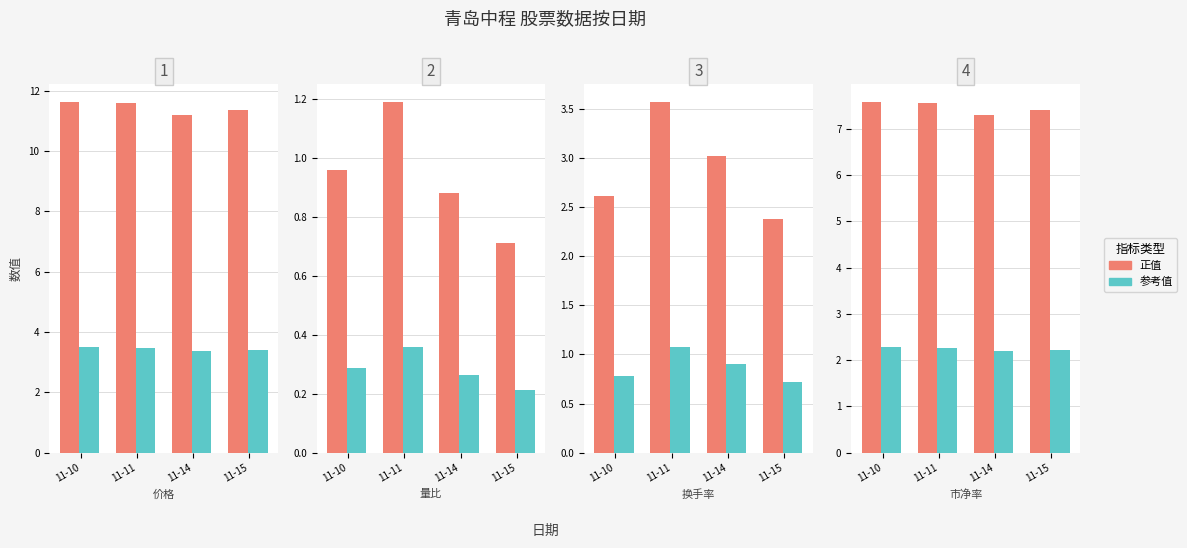

The value of 换手率 at 2022-11-15 is 2.4. True or false?

True